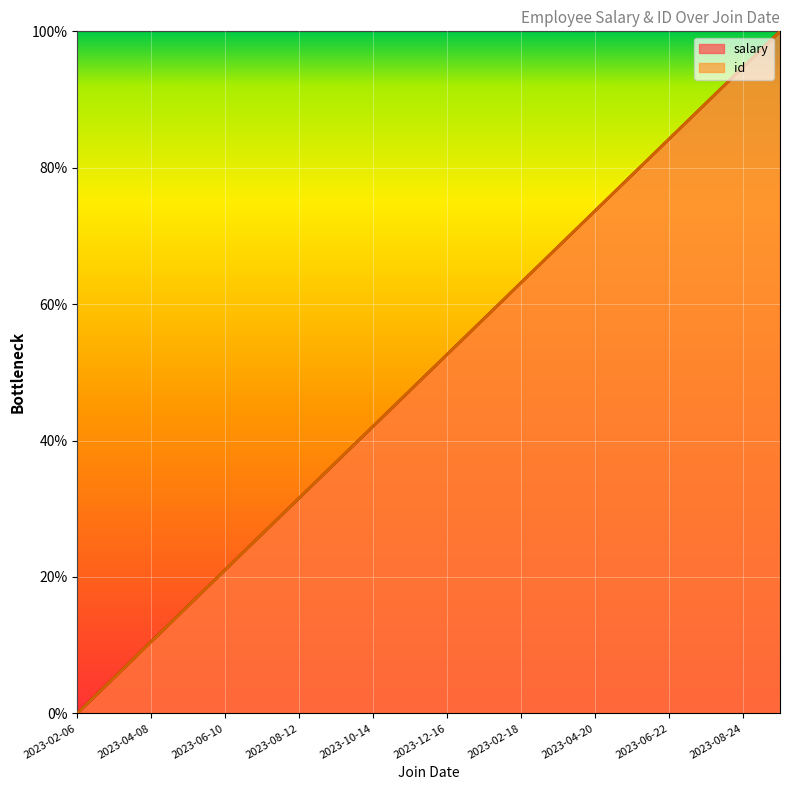

Reading right to left, transcribe all the data shown in this chart.

salary: 2023-09-25=1.0	2023-08-24=0.9	2023-07-23=0.9	2023-06-22=0.8	2023-05-21=0.8	2023-04-20=0.7	2023-03-19=0.7	2023-02-18=0.6	2023-01-17=0.6	2023-12-16=0.5	2023-11-15=0.5	2023-10-14=0.4	2023-09-13=0.4	2023-08-12=0.3	2023-07-11=0.3	2023-06-10=0.2	2023-05-09=0.2	2023-04-08=0.1	2023-03-07=0.1	2023-02-06=0.0
id: 2023-09-25=1.0	2023-08-24=0.9	2023-07-23=0.9	2023-06-22=0.8	2023-05-21=0.8	2023-04-20=0.7	2023-03-19=0.7	2023-02-18=0.6	2023-01-17=0.6	2023-12-16=0.5	2023-11-15=0.5	2023-10-14=0.4	2023-09-13=0.4	2023-08-12=0.3	2023-07-11=0.3	2023-06-10=0.2	2023-05-09=0.2	2023-04-08=0.1	2023-03-07=0.1	2023-02-06=0.0